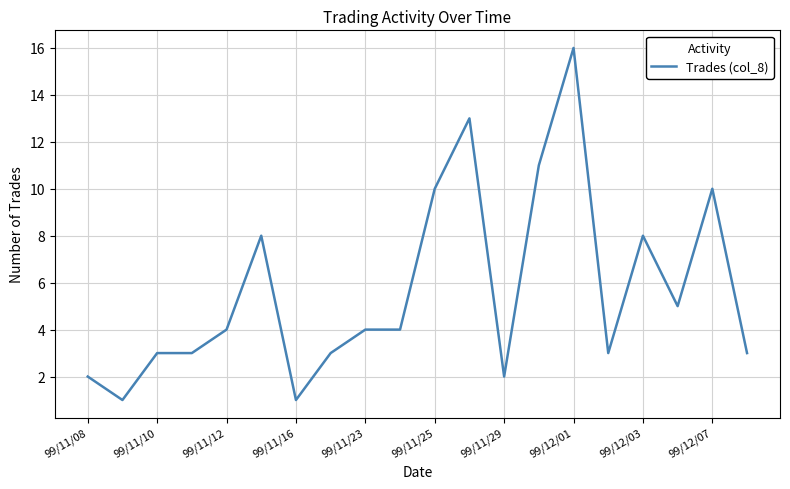

What is the minimum value shown in the chart?

1